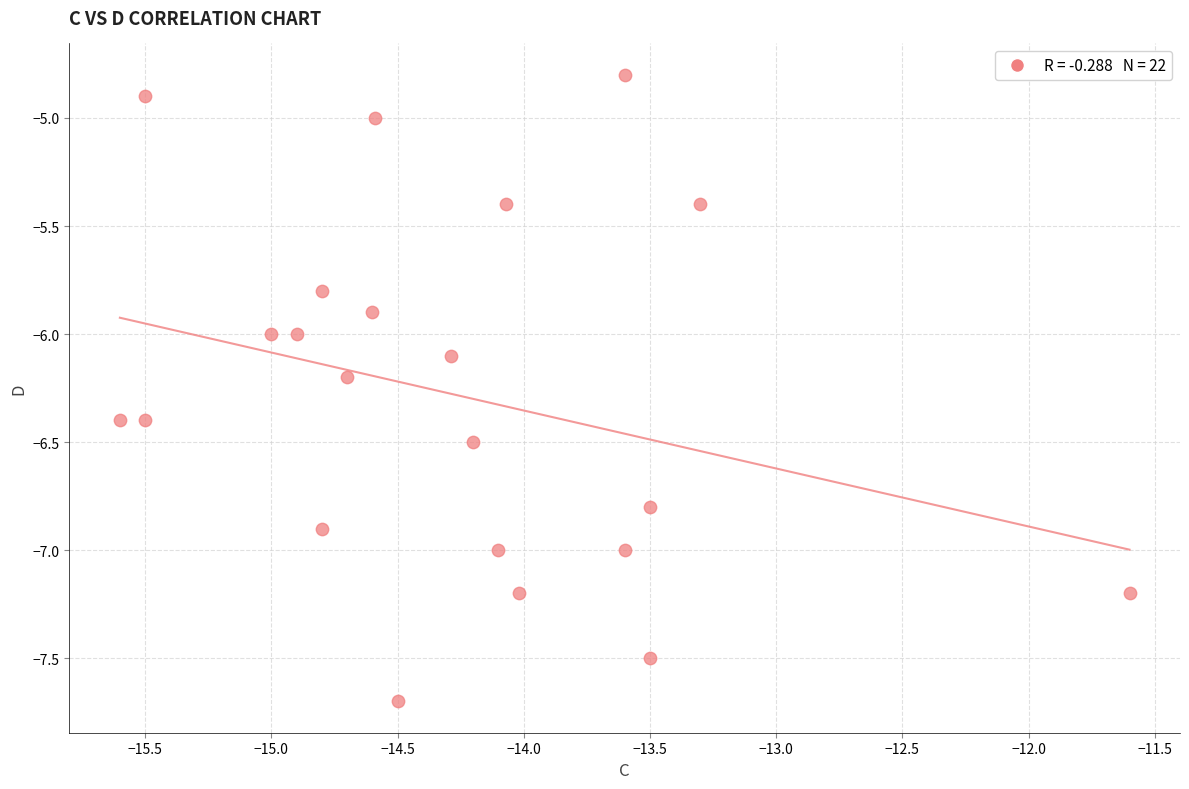

What is the range of Y values (max minus min)?

2.9